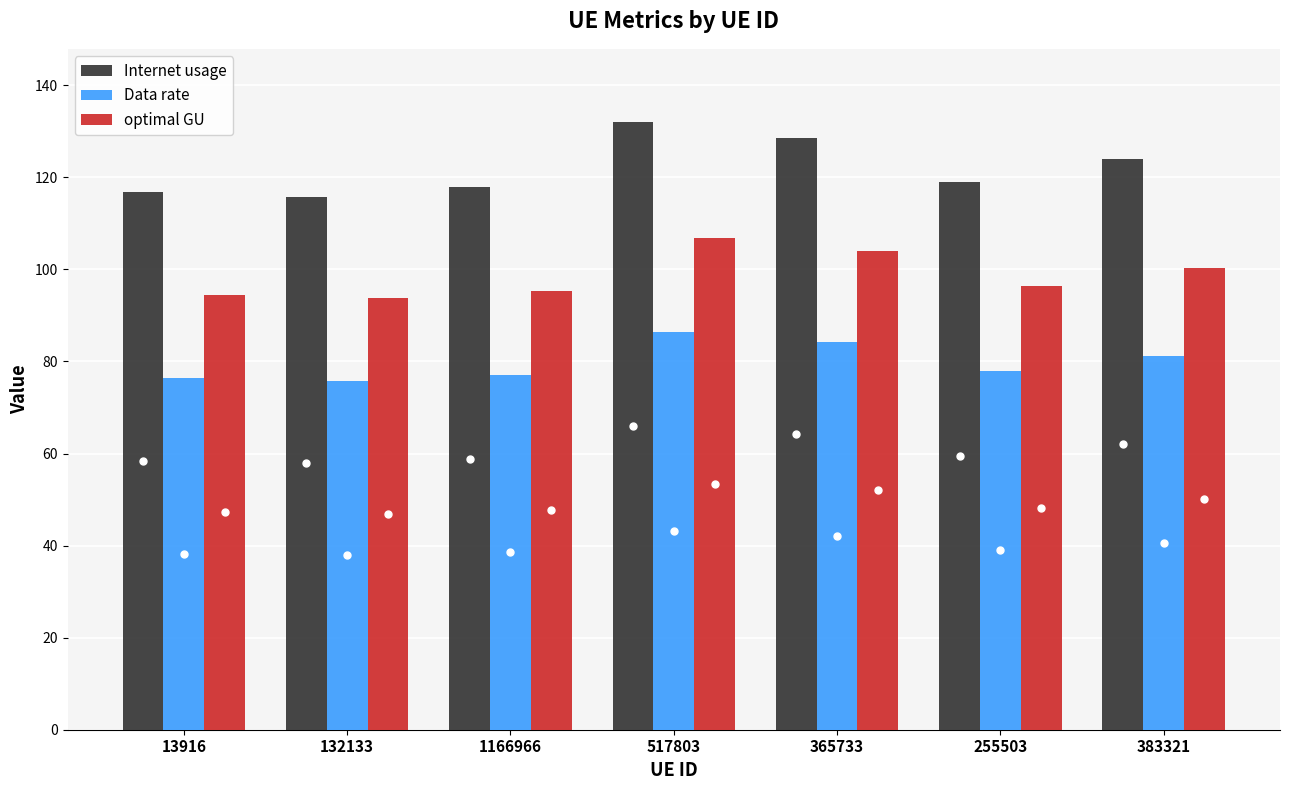

What position from the left is 365733?

5